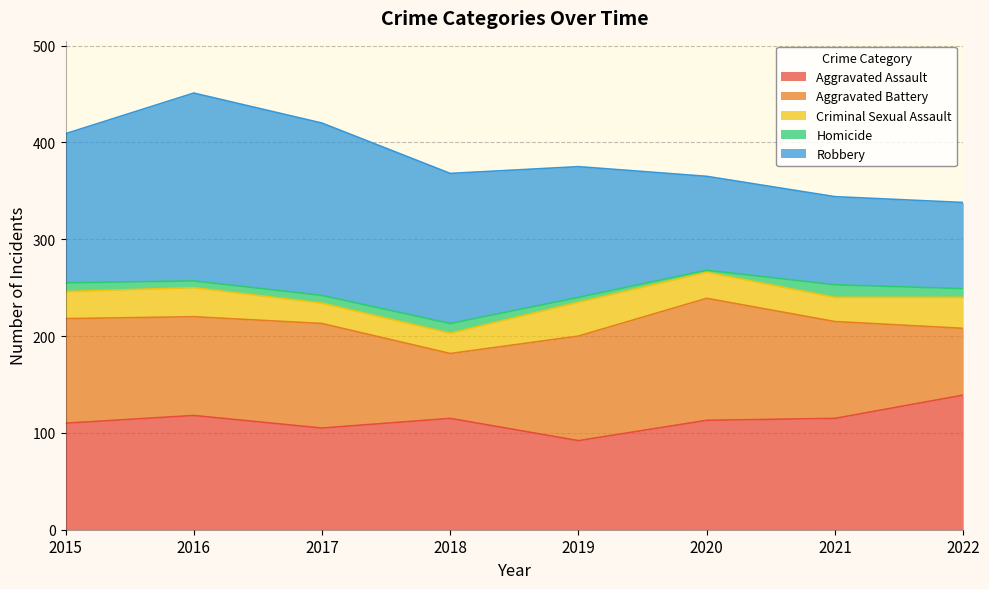

What is the difference between the second highest and second lowest values in the Robbery series?

87